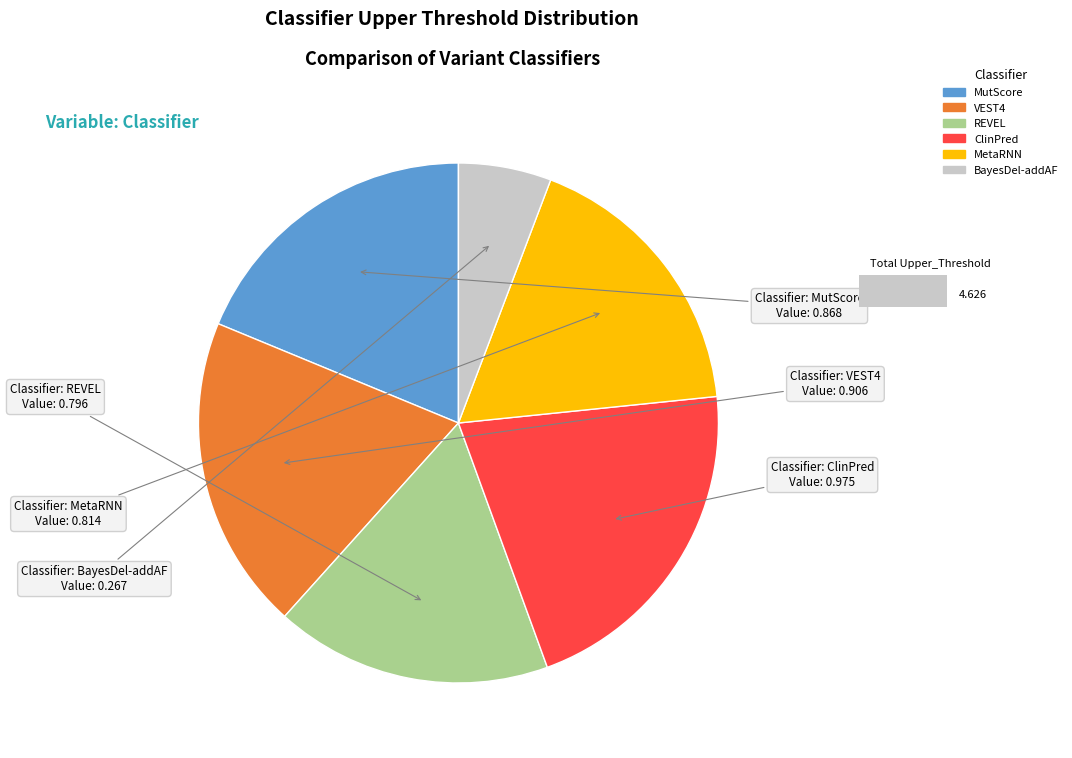

True or false: MutScore accounts for 19% of the total.

True